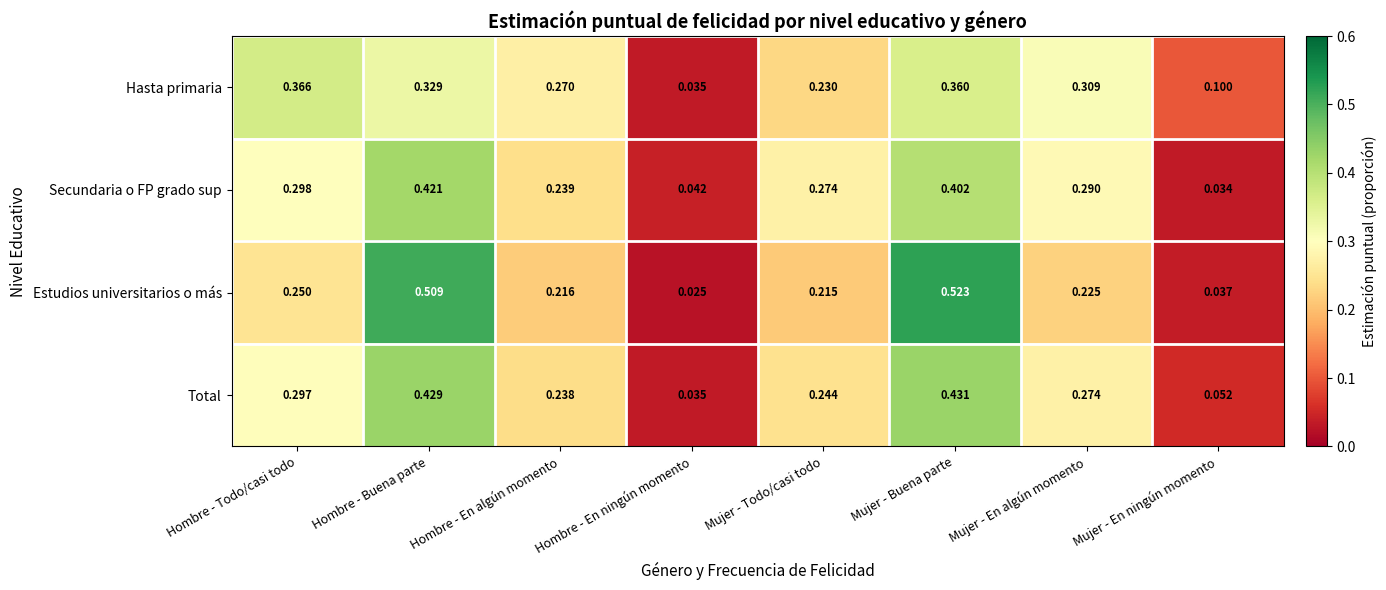

At which label does Estudios universitarios o más reach its peak?

Mujer - Buena parte